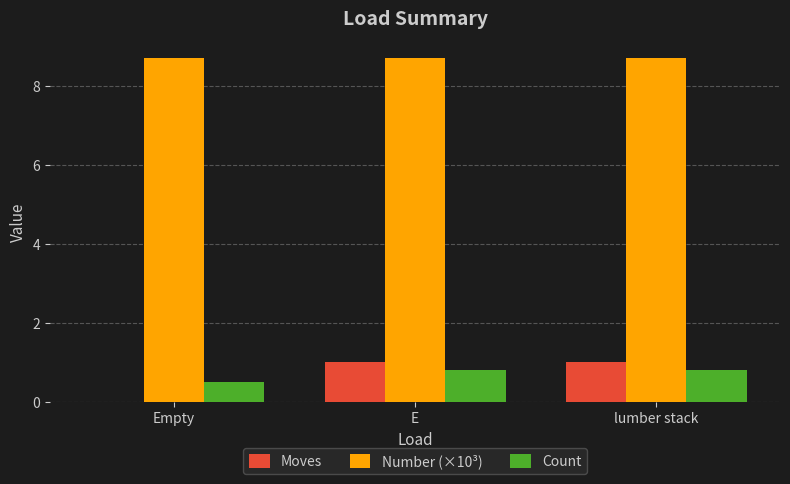

What is the greatest value displayed?

8.7